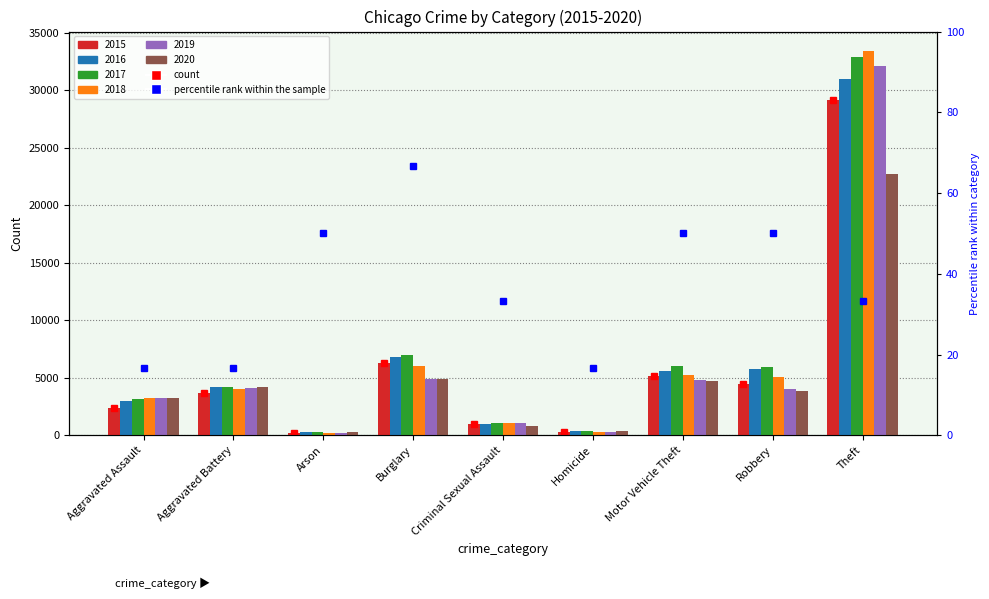

What is the average value of the 2020 series?

5022